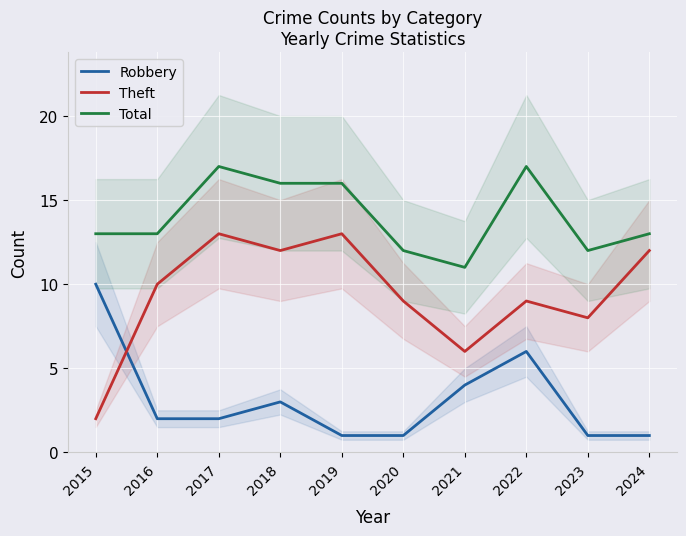

Rank the series by their average value, from lowest to highest.

Robbery, Theft, Total